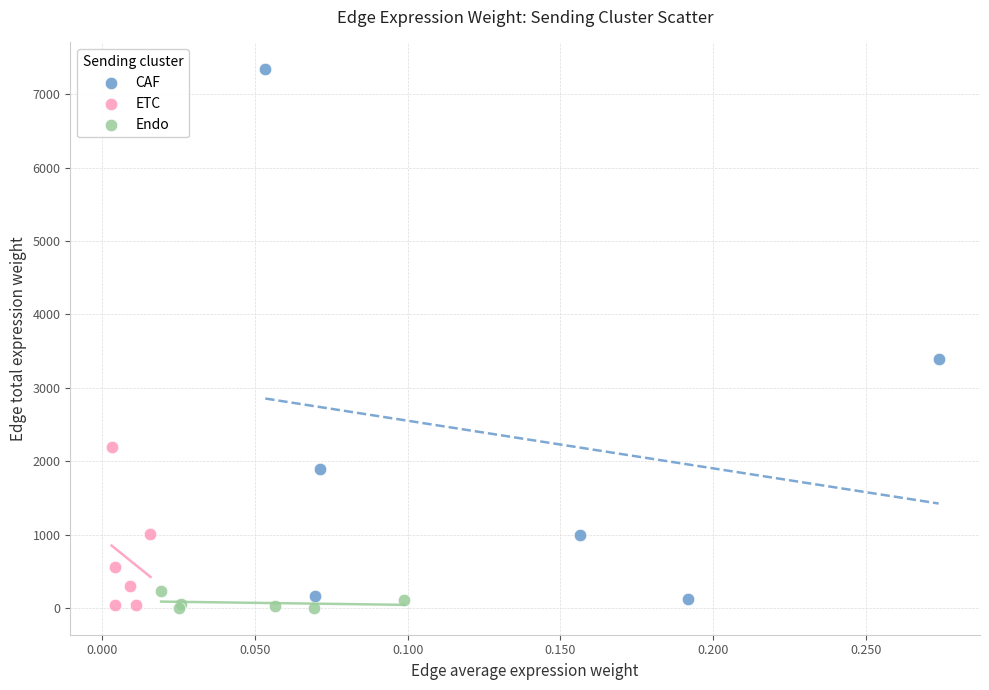

Which series has the largest Y range (max minus min)?

CAF